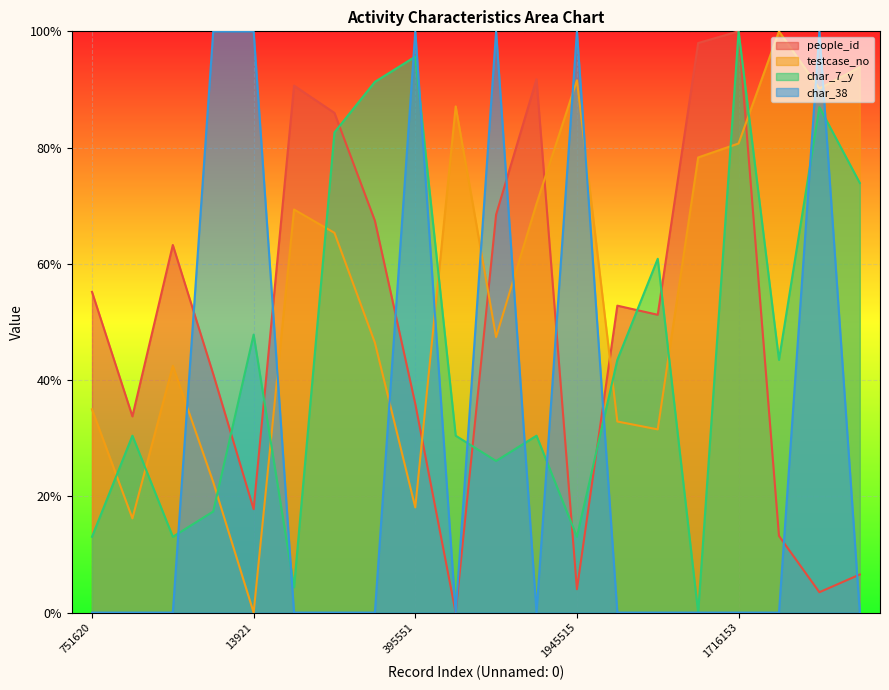

At which category is the sum across all series the highest?

1716153